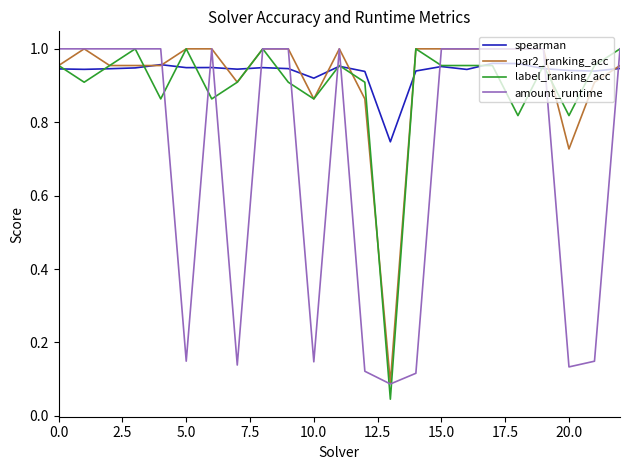

Which series has the largest range (max minus min)?

label_ranking_acc